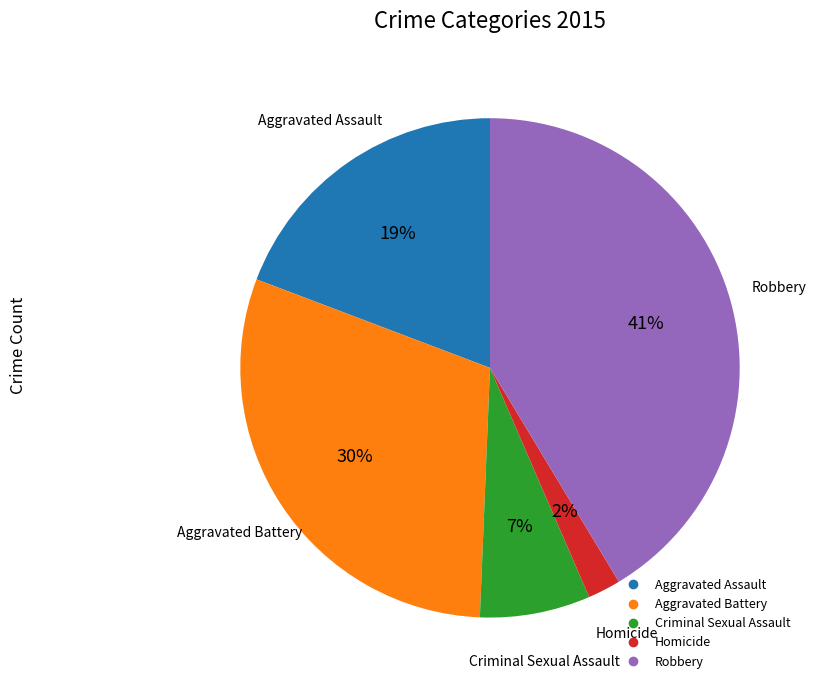

Is Aggravated Battery the majority of the pie?

No